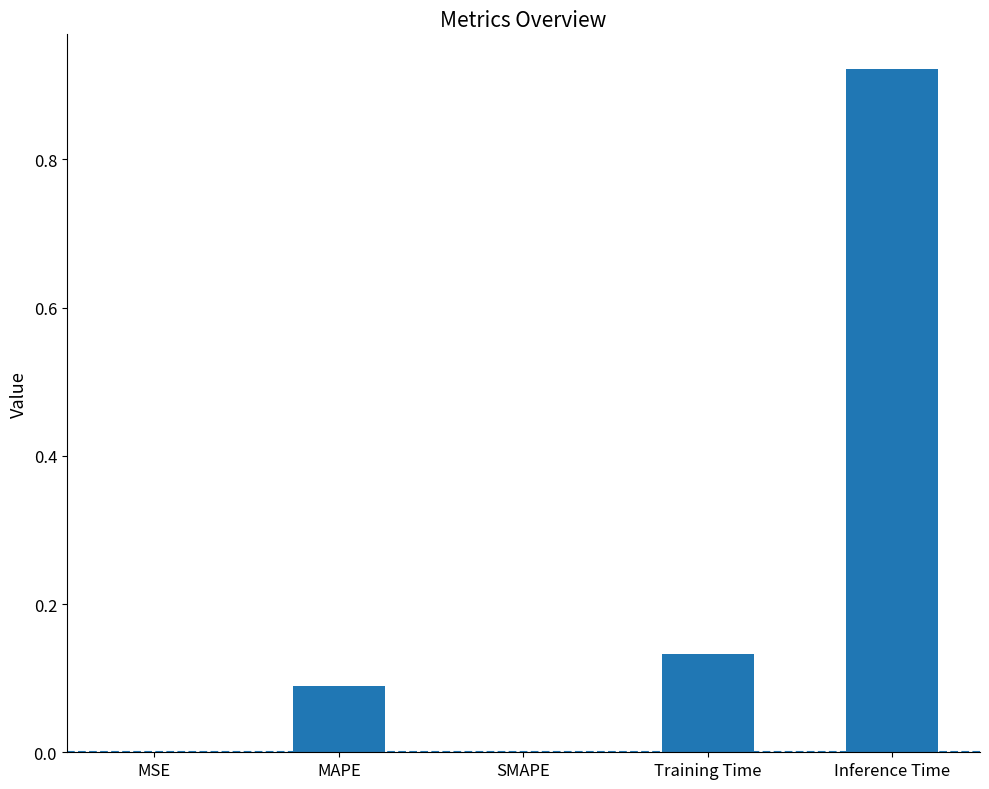

Which label corresponds to the largest value in the chart?

Inference Time